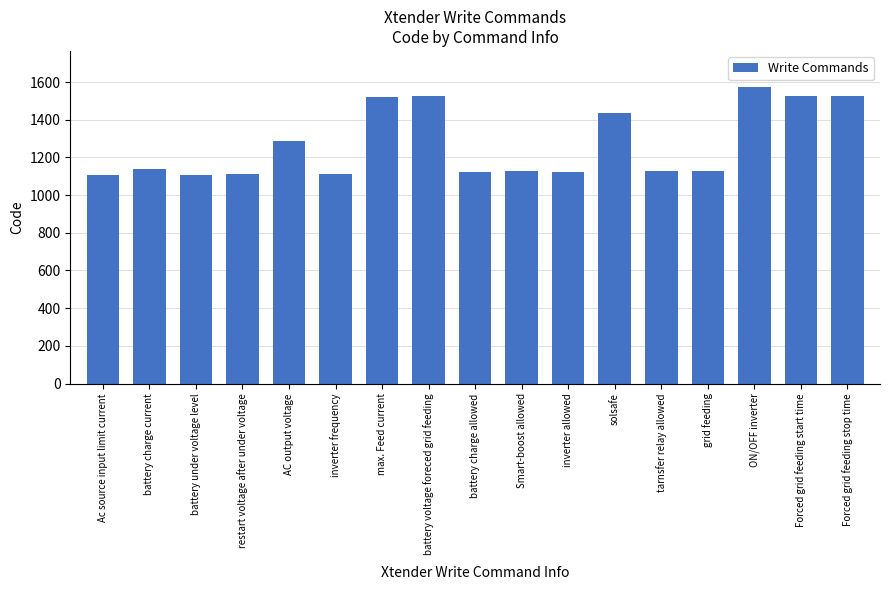

What is the change in value from Ac source input limit current to battery under voltage level?

+1